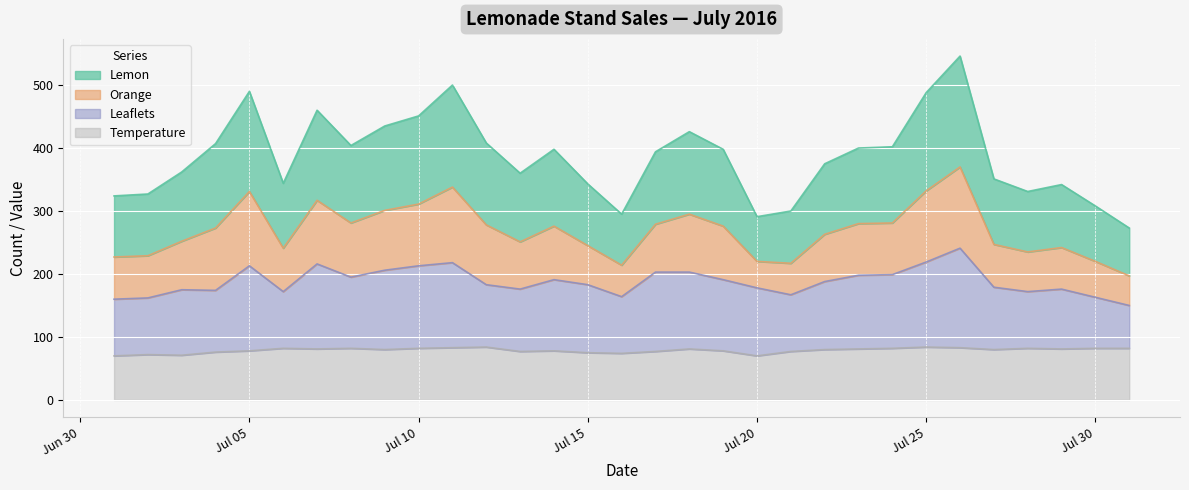

True or false: Lemon has a value of 541 at 2016-07-06.

False